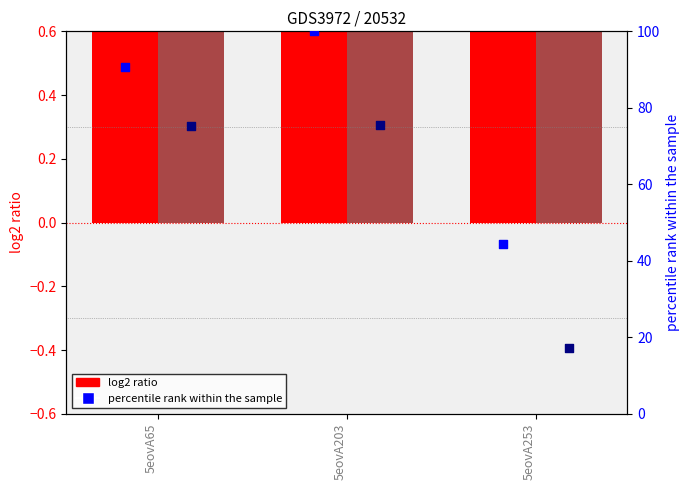

Which series has the largest total across all categories?

percentile rank (col_6)